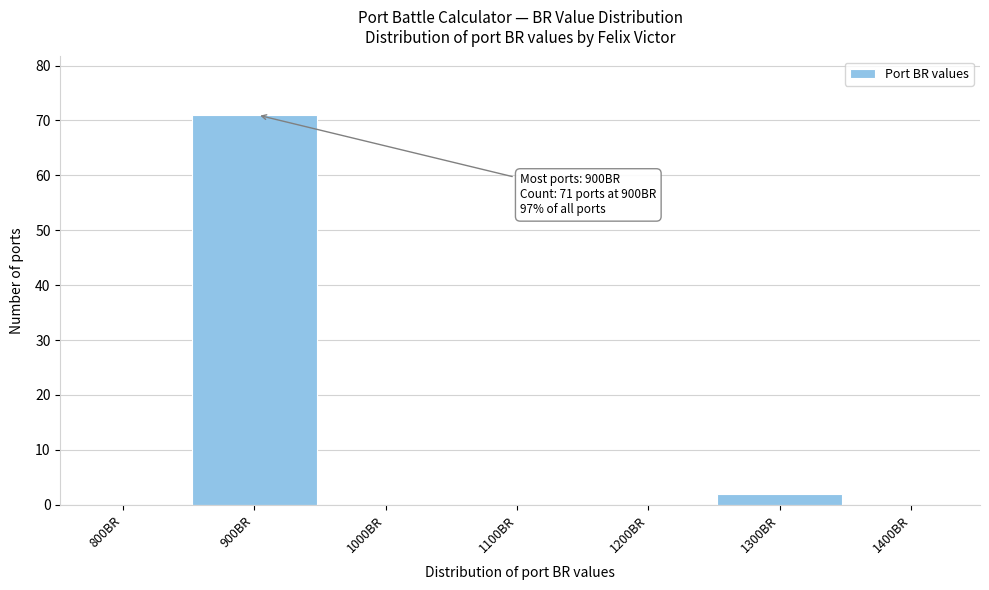

Reading left to right, transcribe all the data shown in this chart.

800BR=0	900BR=71	1000BR=0	1100BR=0	1200BR=0	1300BR=2	1400BR=0